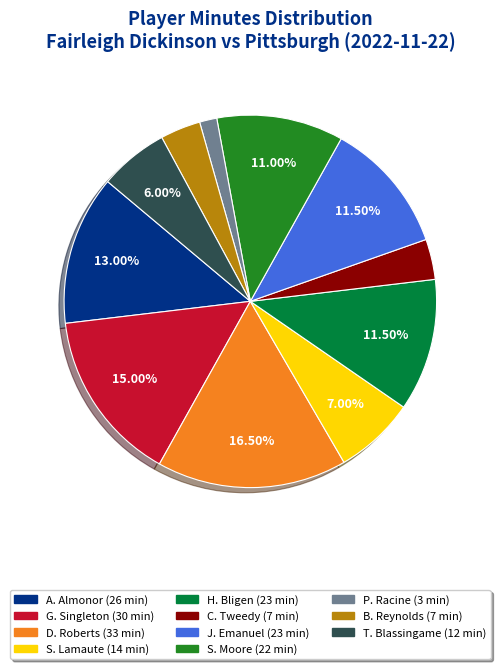

Between P. Racine and C. Tweedy, which is larger?

C. Tweedy